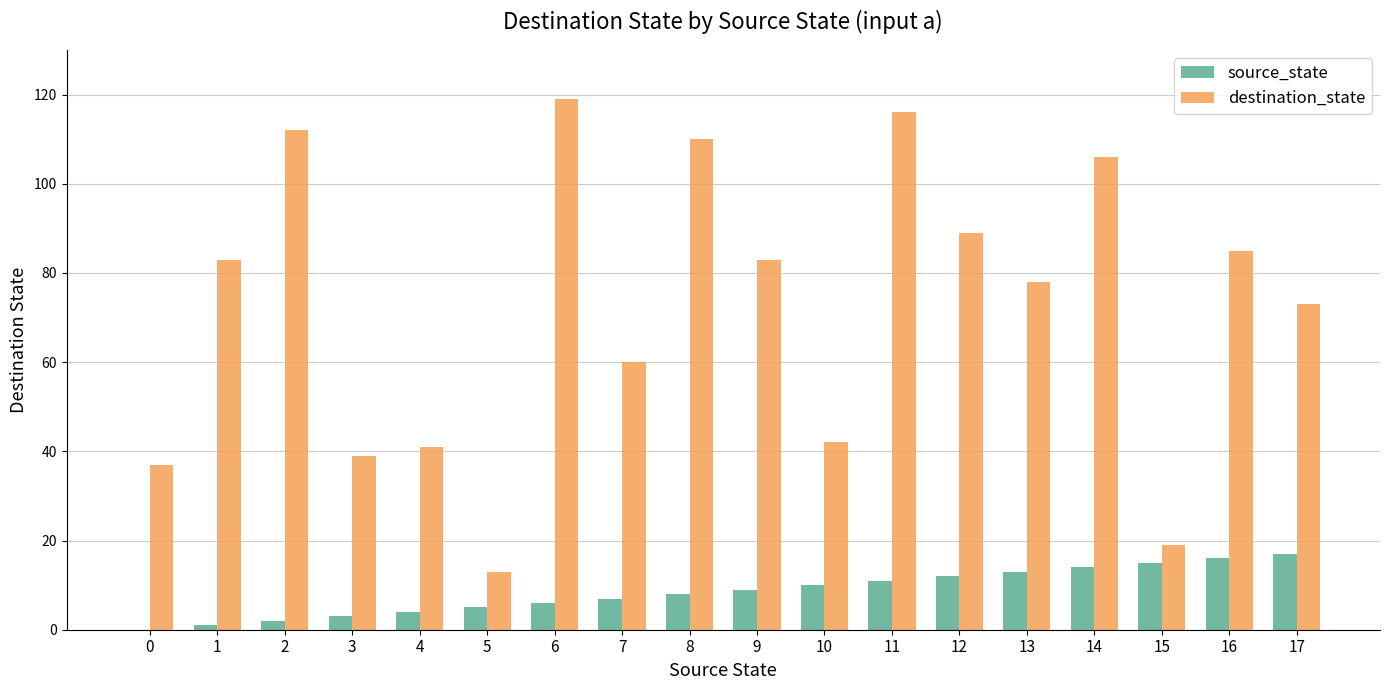

Is the value of destination_state at 17 greater than the value of source_state at 1?

Yes